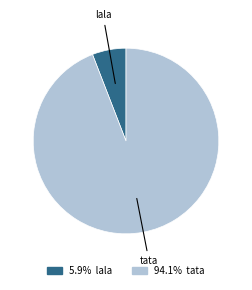

Is there a majority slice in this chart?

Yes